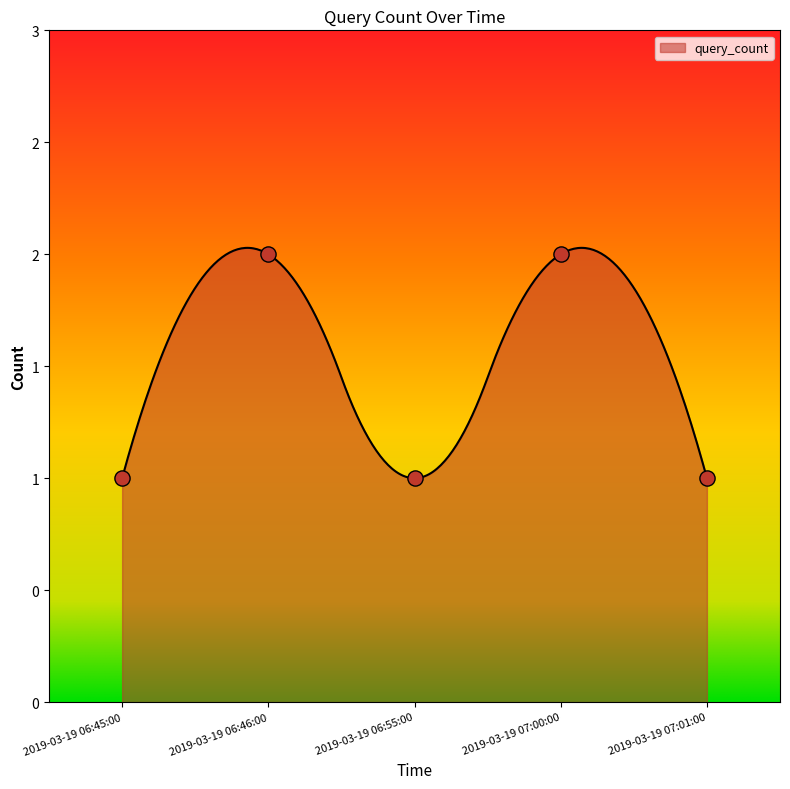

What is the ratio of the value at 2019-03-19 06:45:00 to the value at 2019-03-19 07:01:00?

1.0